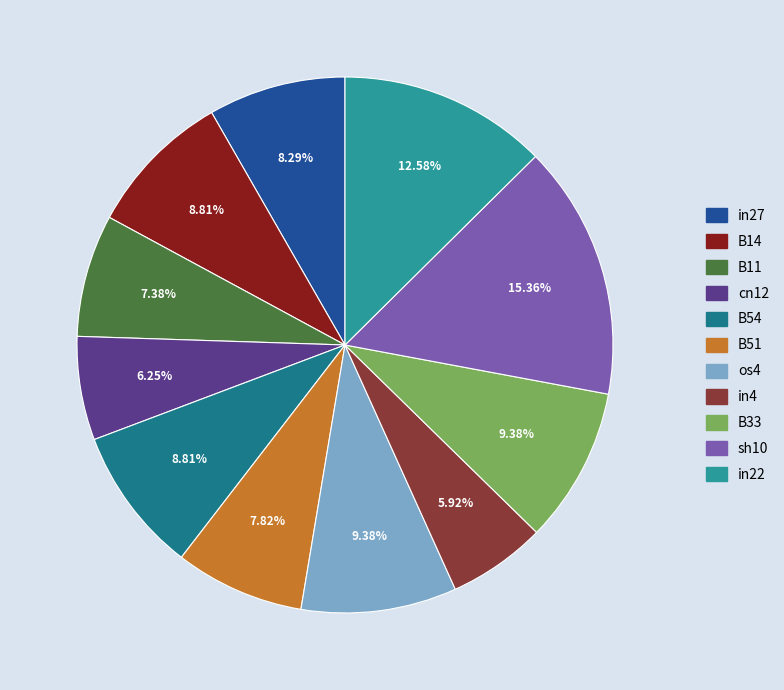

How many slices are in this pie chart?

11